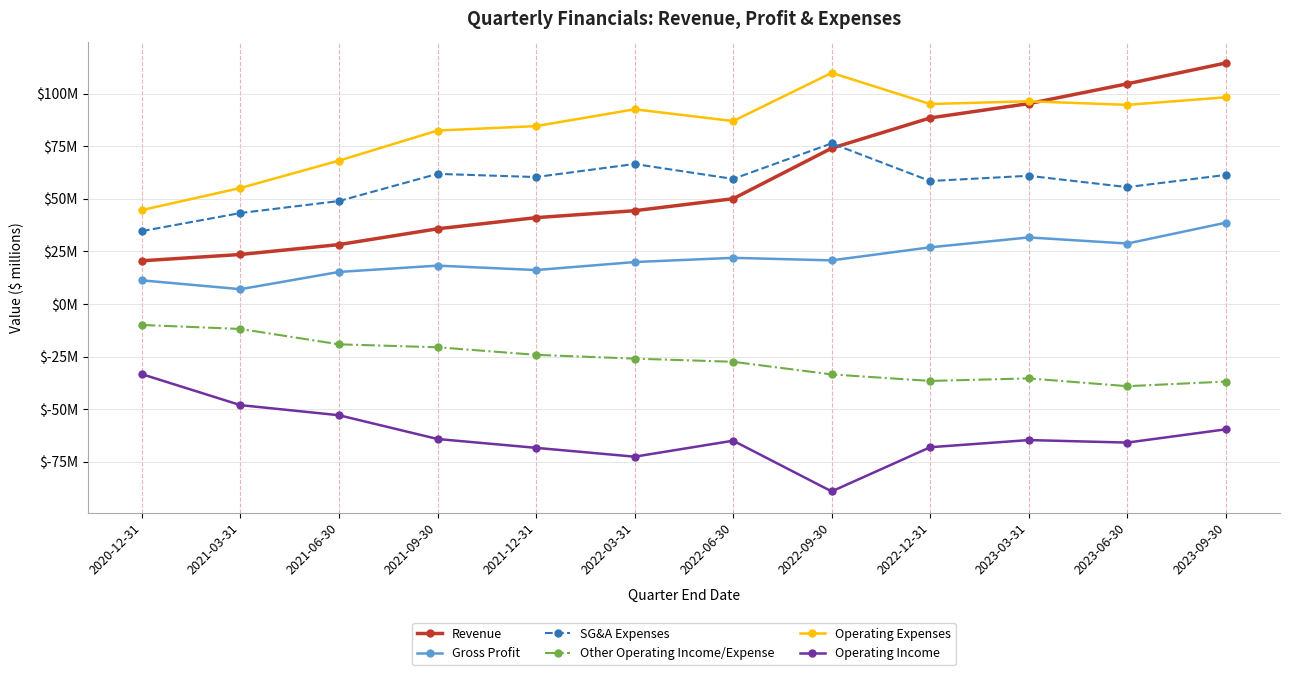

The value of Revenue at 2021-03-31 is 7.3. True or false?

False